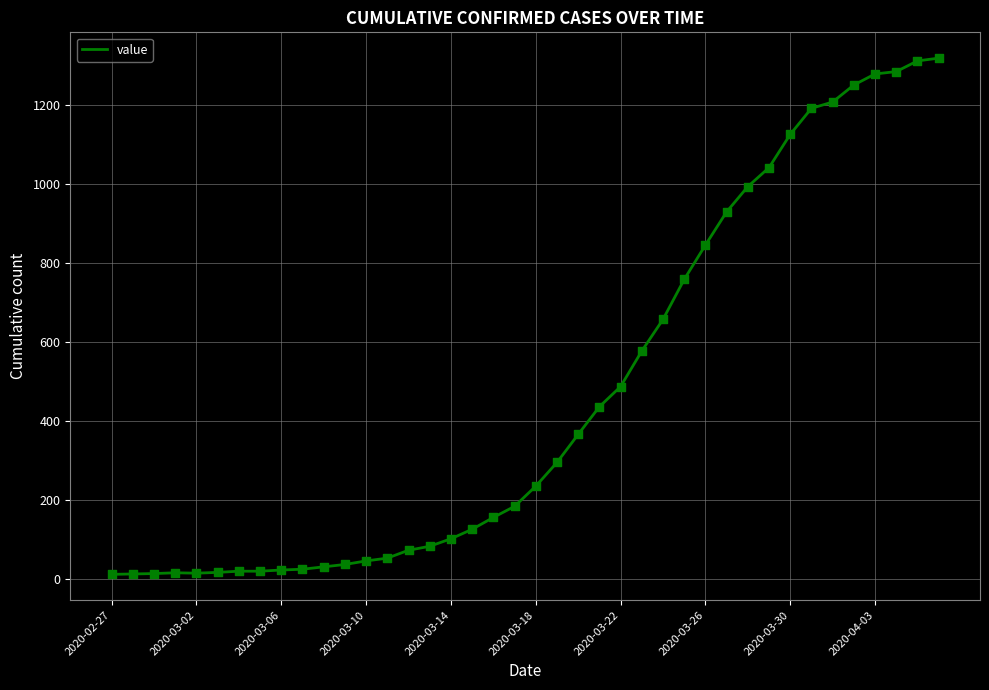

What is the greatest value displayed?

1319